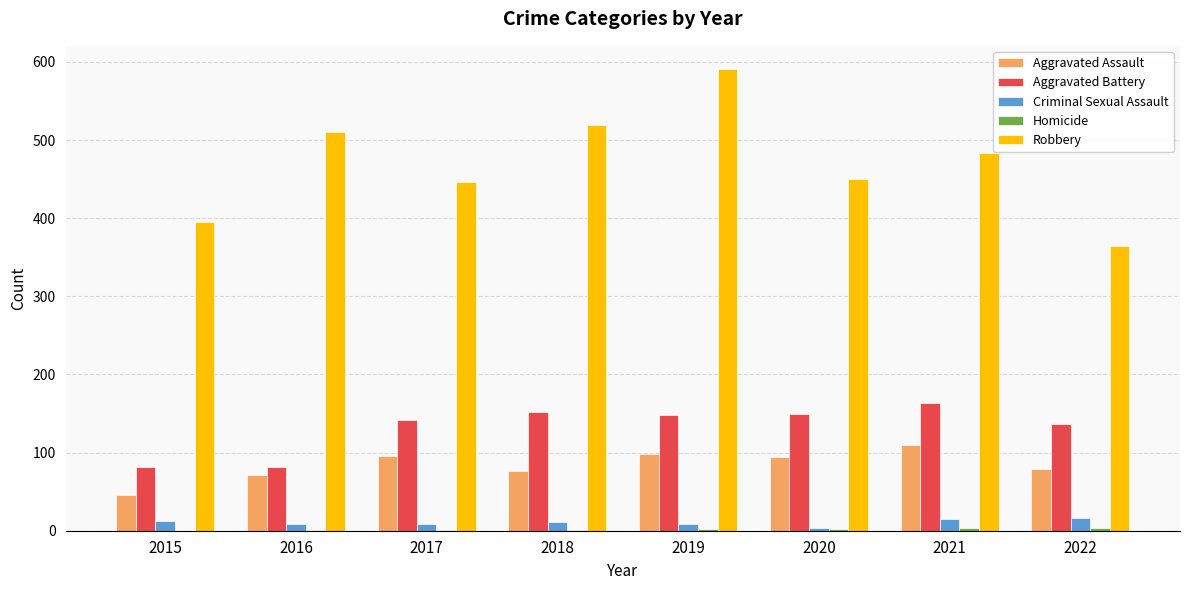

What is the average value of the Aggravated Assault series?

84